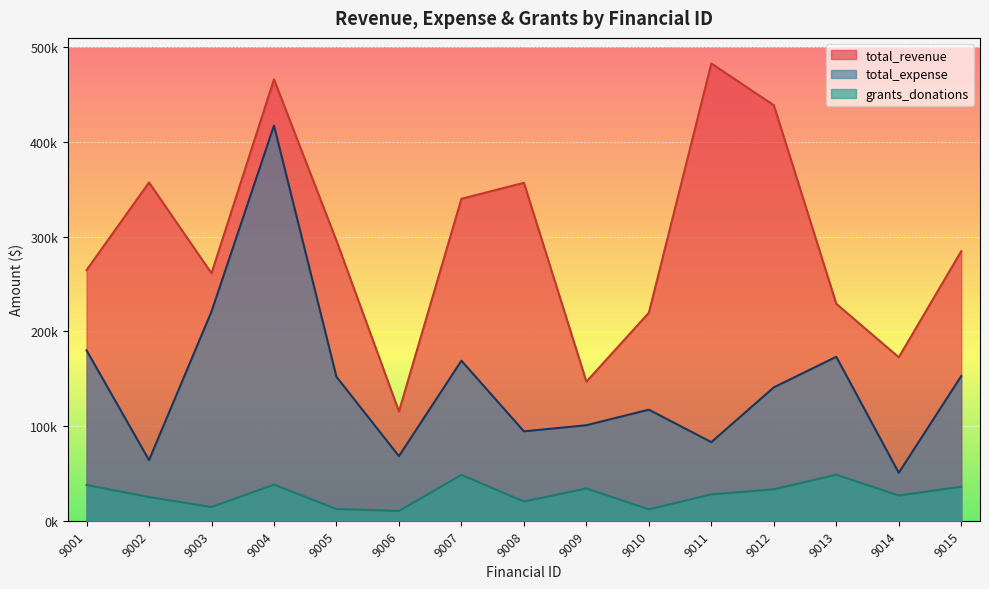

What are all the series names shown in the legend?

total_revenue, total_expense, grants_donations